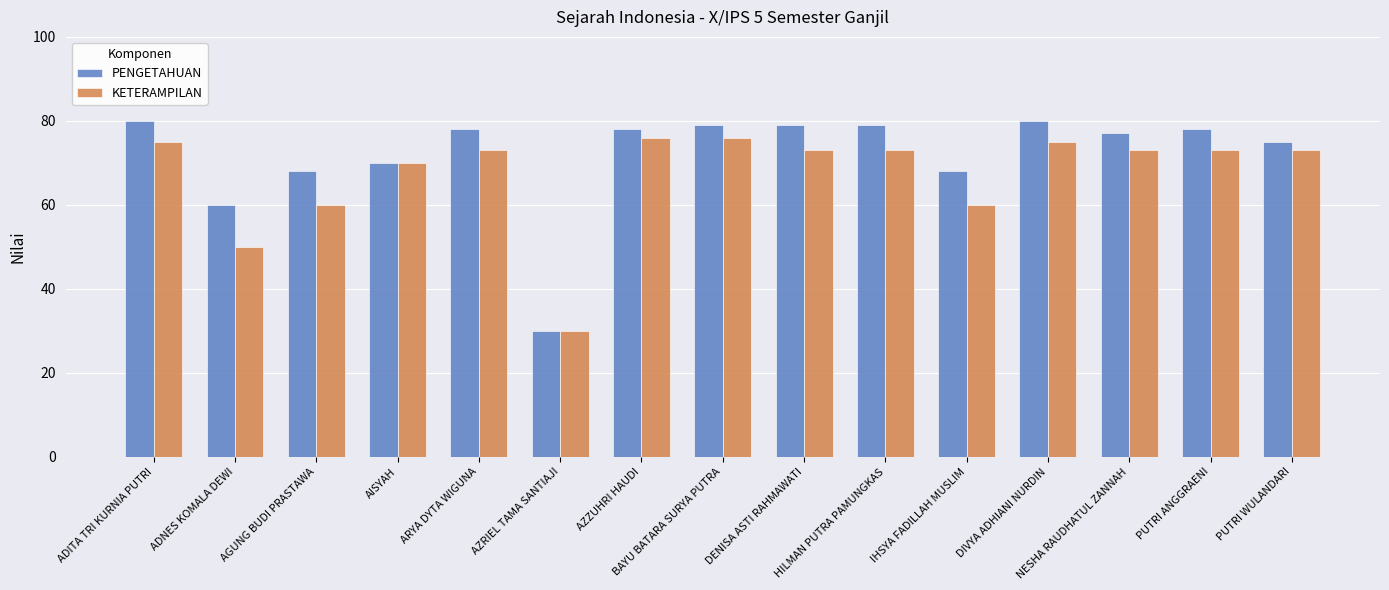

What is the label of the 4th bar from the left?

AISYAH